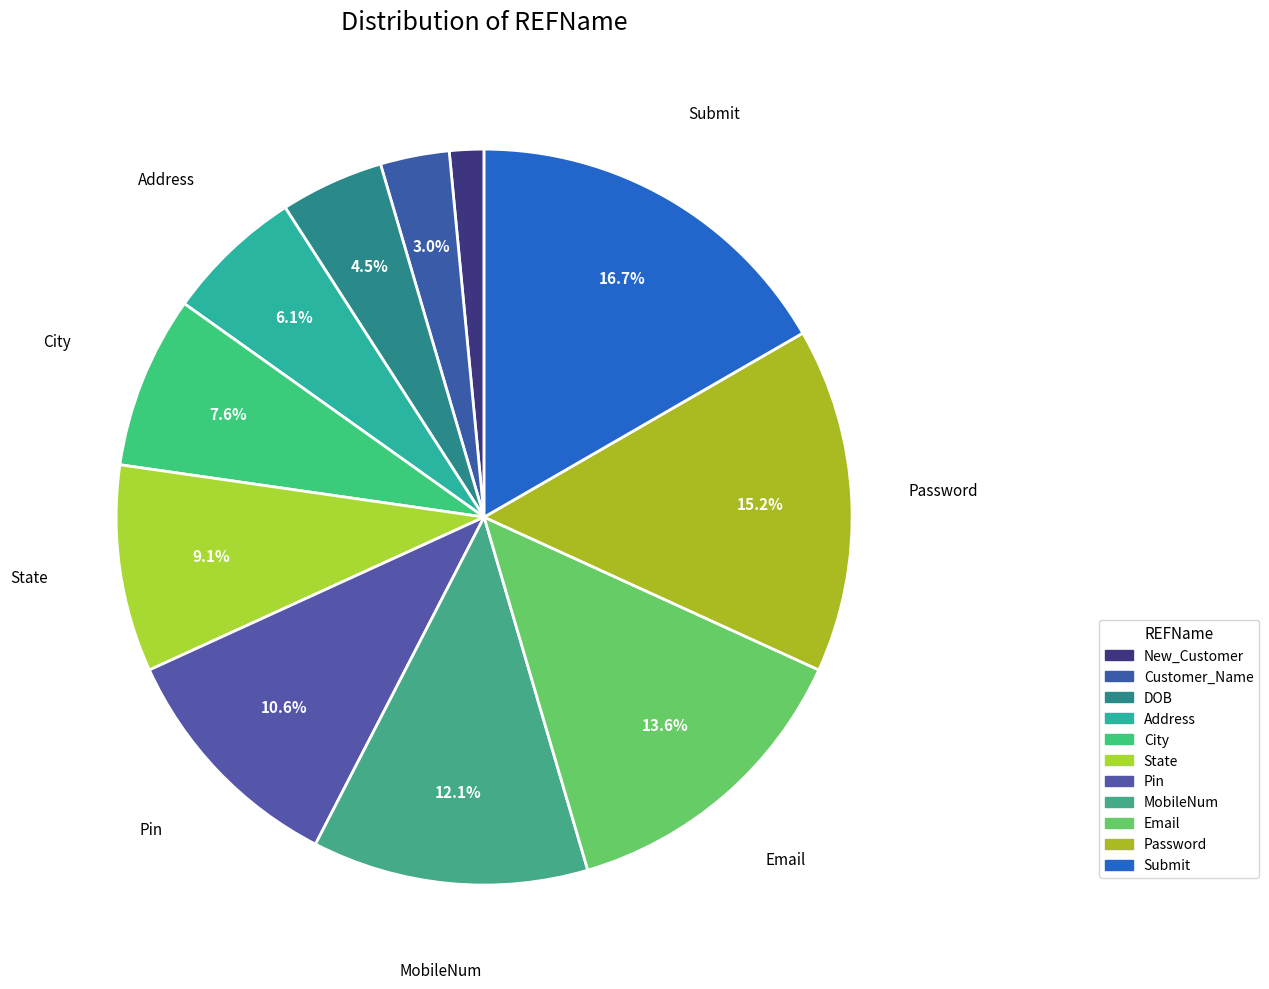

To the nearest percent, what is the difference between the largest and smallest slice percentages?

15%